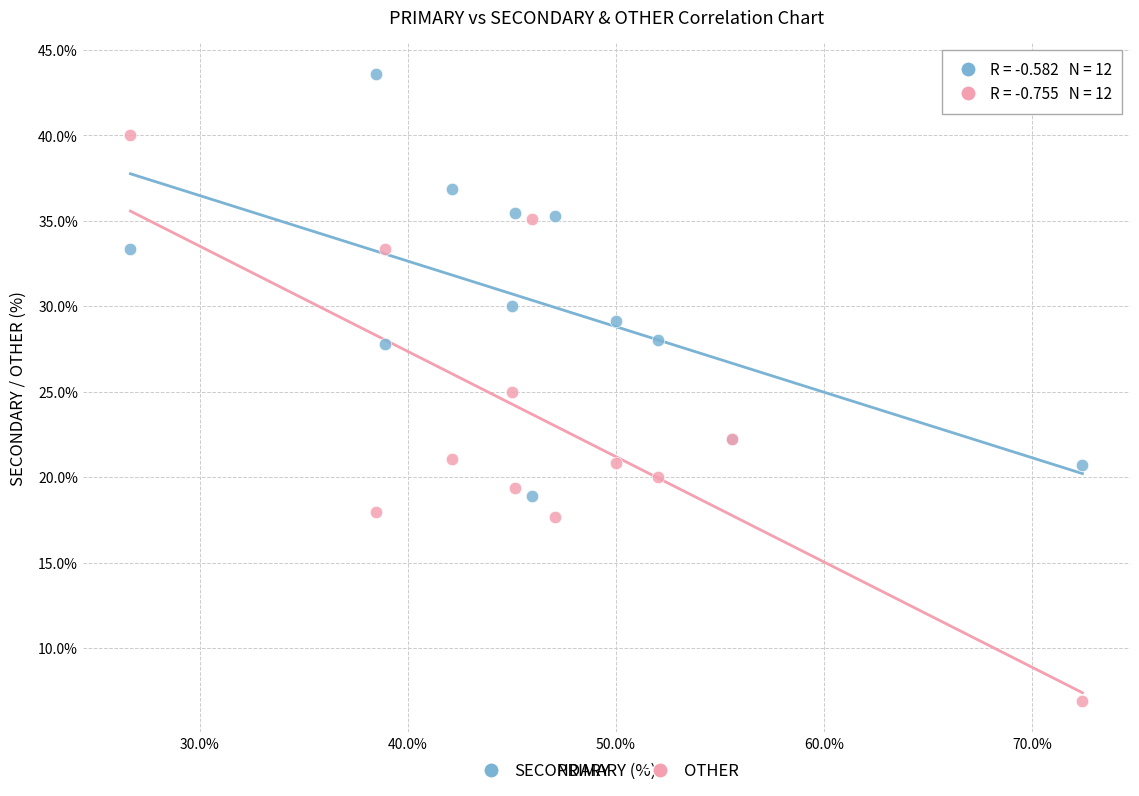

In the SECONDARY series, what Y value is closest to 31?

30.0